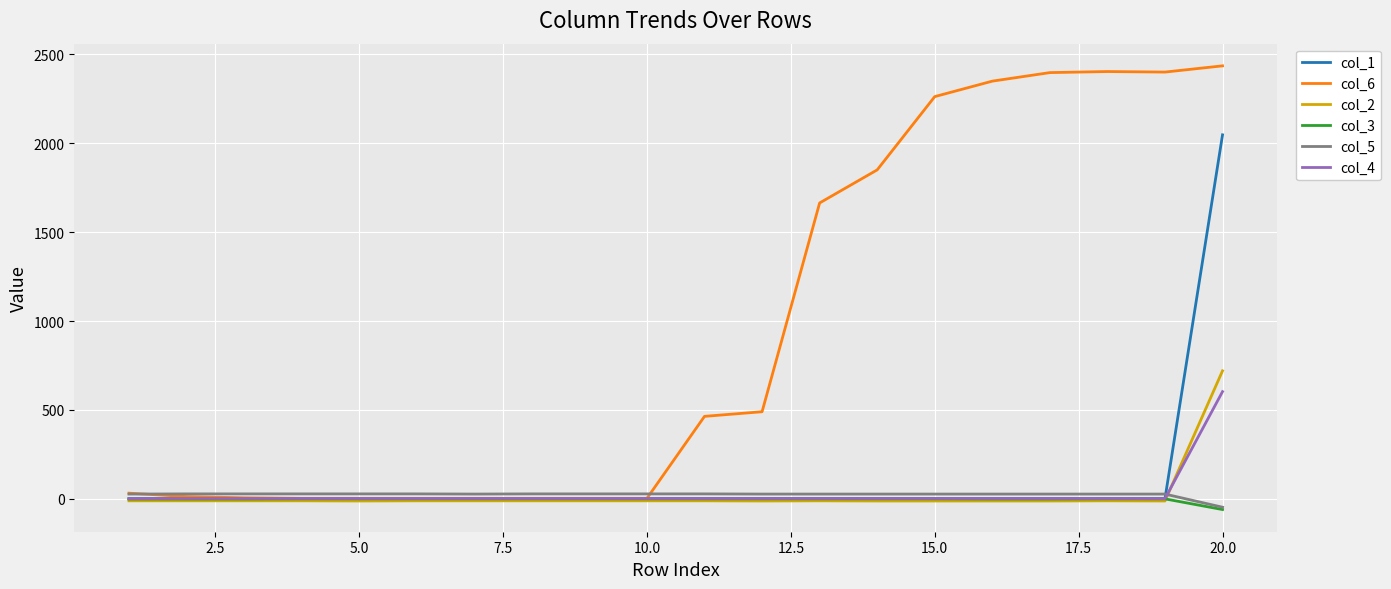

Rank the series by their maximum value, from highest to lowest.

col_6, col_1, col_2, col_4, col_5, col_3